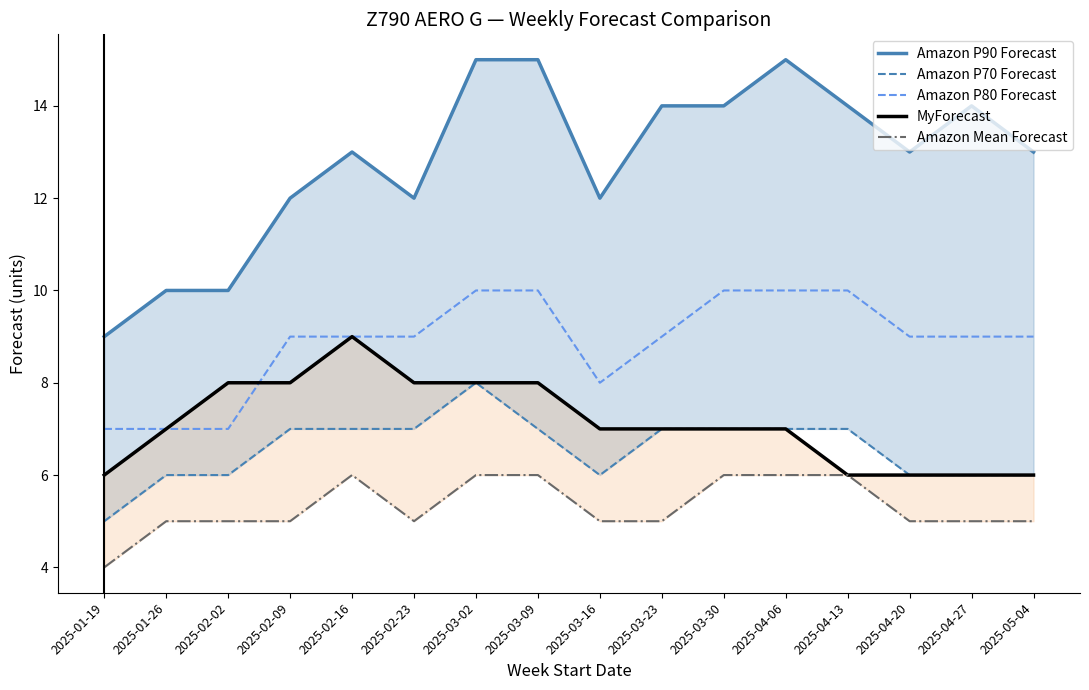

What is the sum of all Amazon P70 Forecast values?

105